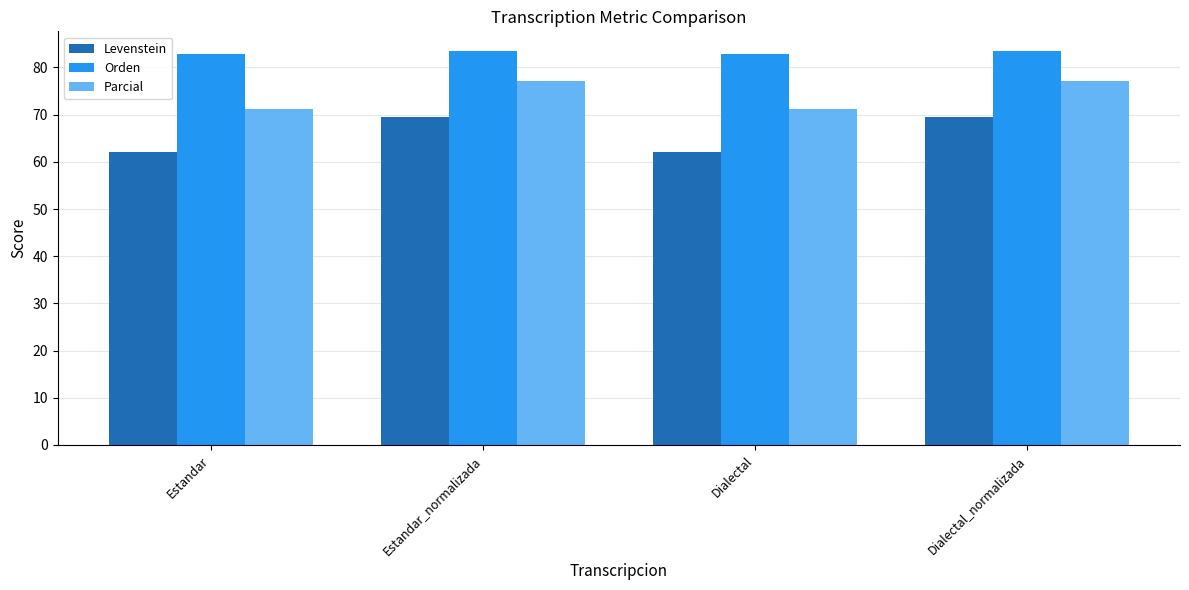

What is the total value across all series at Dialectal?

216.0